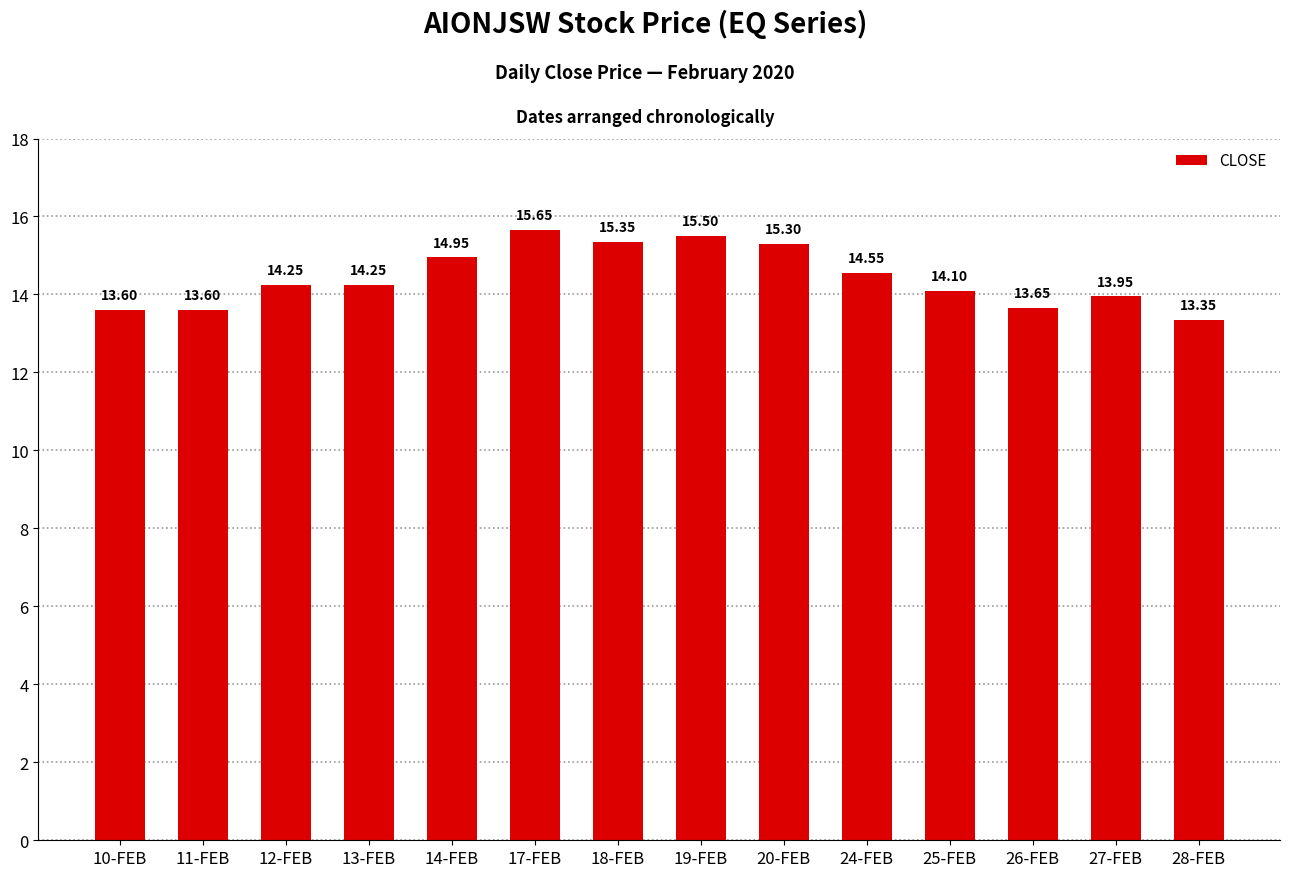

What is the label of the 7th bar from the right?

19-FEB